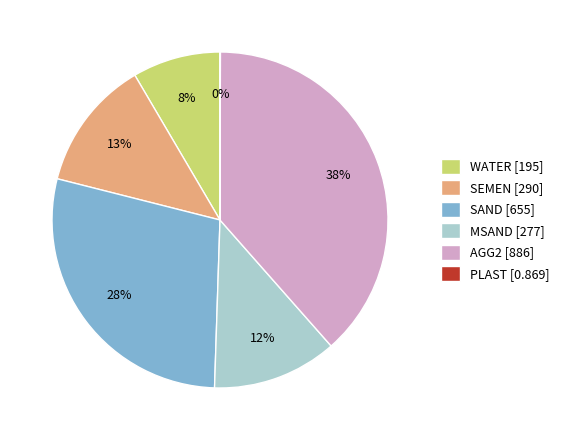

Does SAND [655] represent more than half of the total?

No